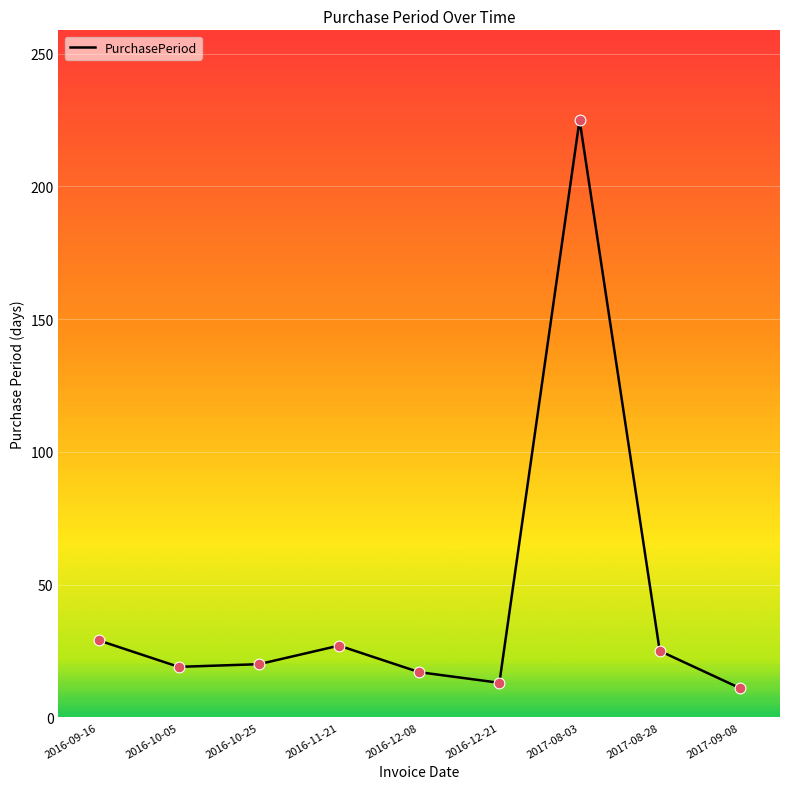

Approximately how many times larger is the value at 2016-11-21 compared to 2017-08-28?

1.1